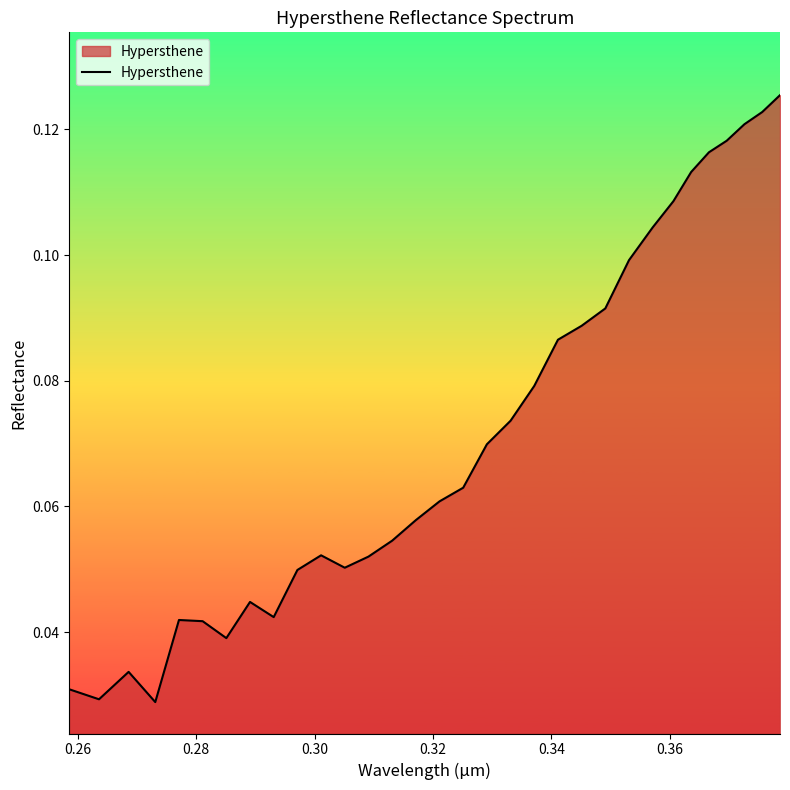

What is the average value?

0.1